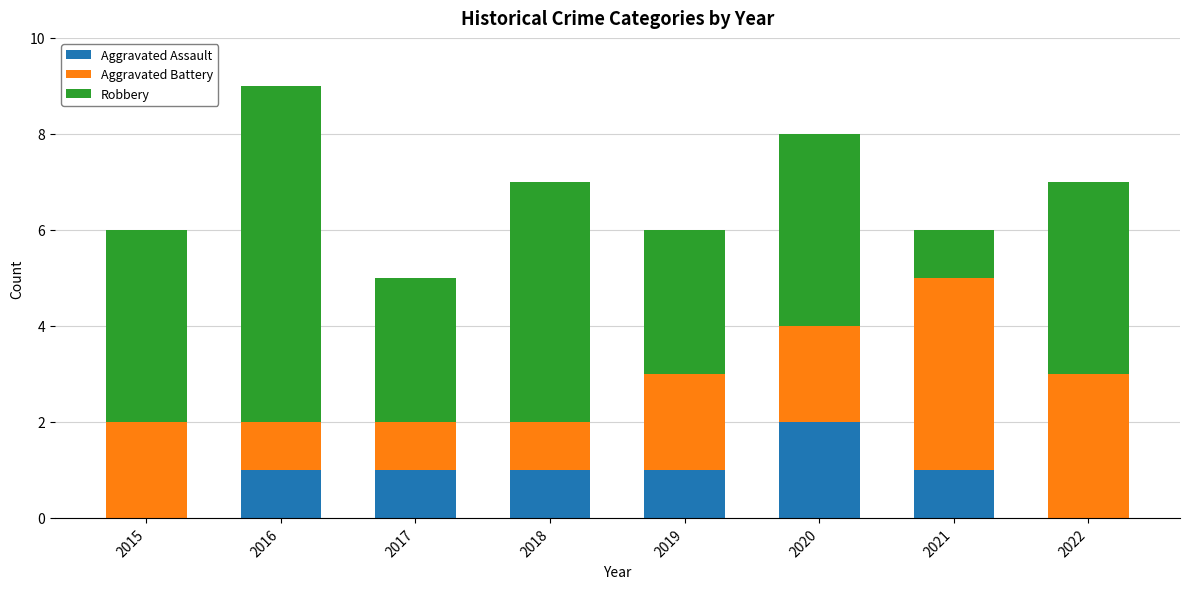

Reading left to right, list the values for the Aggravated Assault series.

2015=0	2016=1	2017=1	2018=1	2019=1	2020=2	2021=1	2022=0